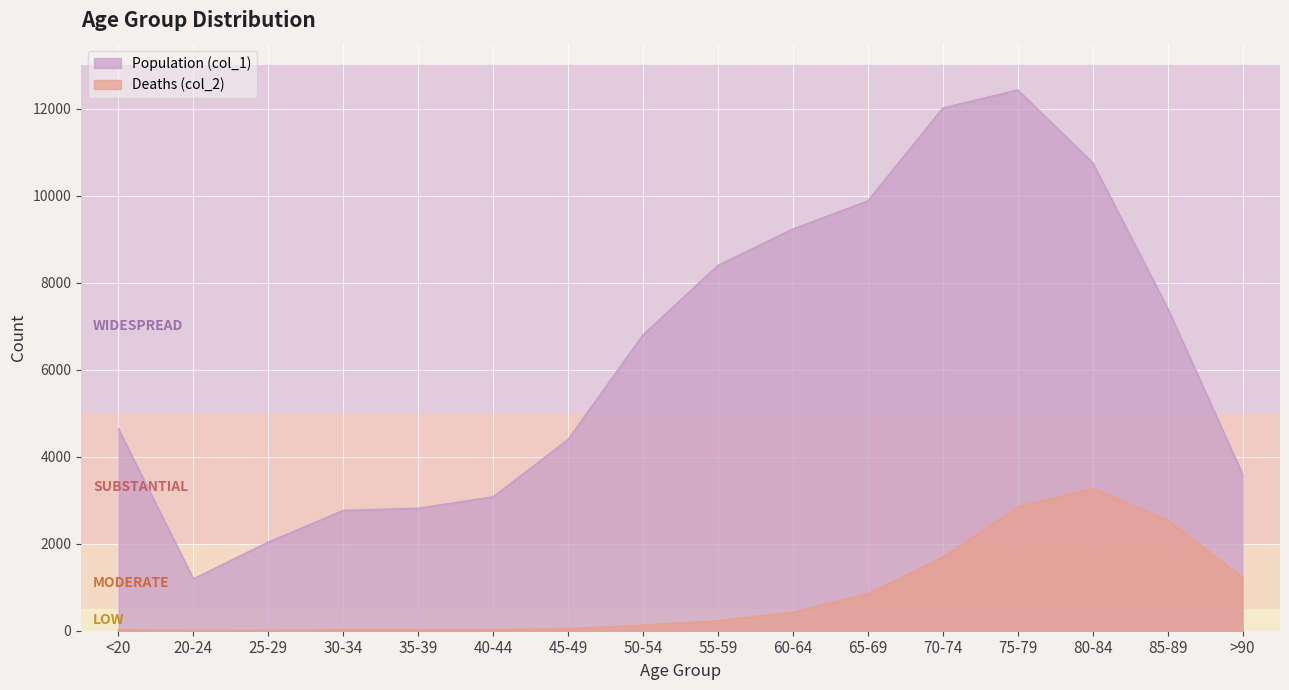

Which category has the lowest value across all series?

25-29